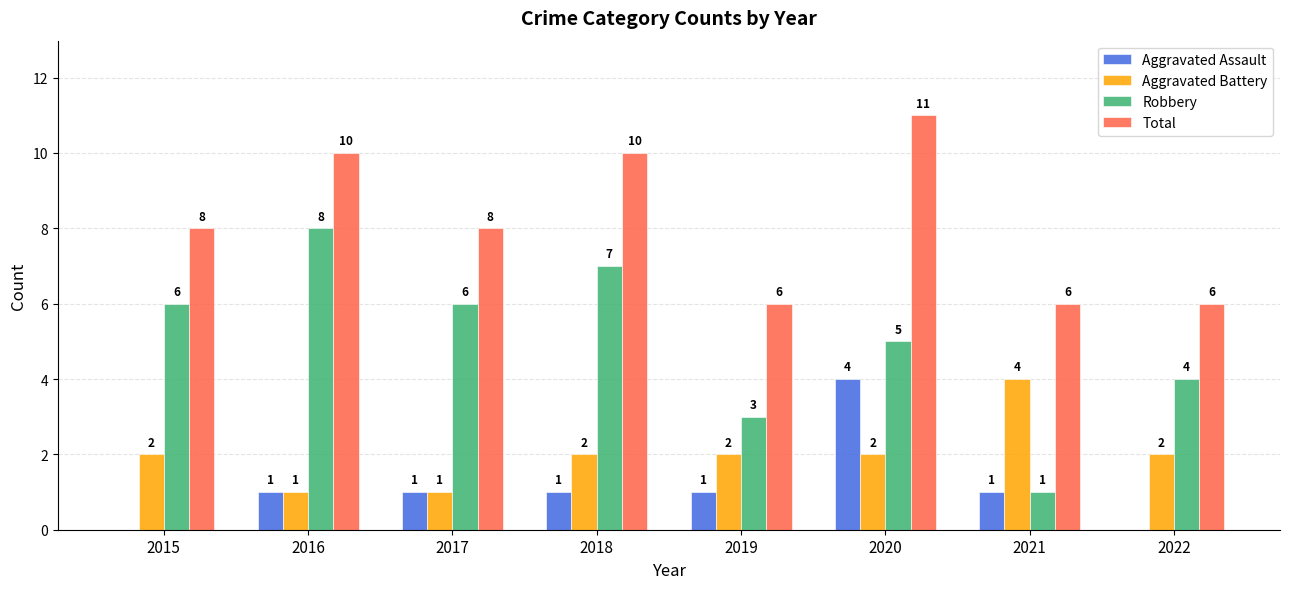

Count the Total values in the range 6 to 10.

7